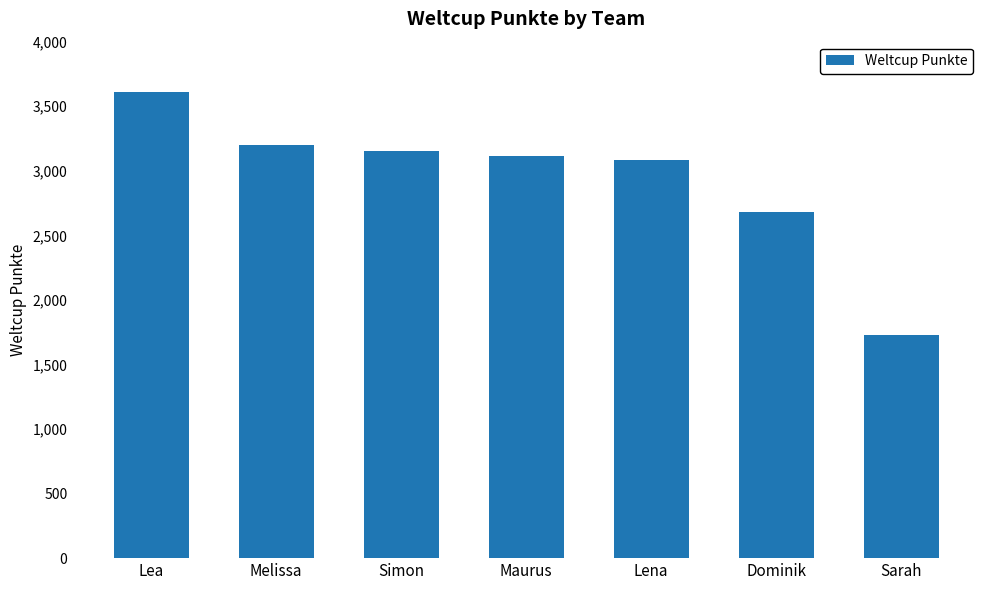

At which label is the value closest to 2668?

Dominik